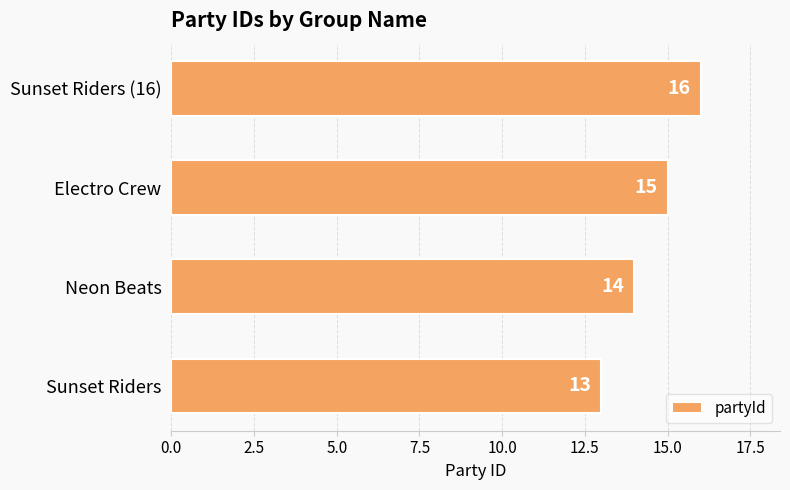

True or false: the data shows 16 at Sunset Riders (16).

True